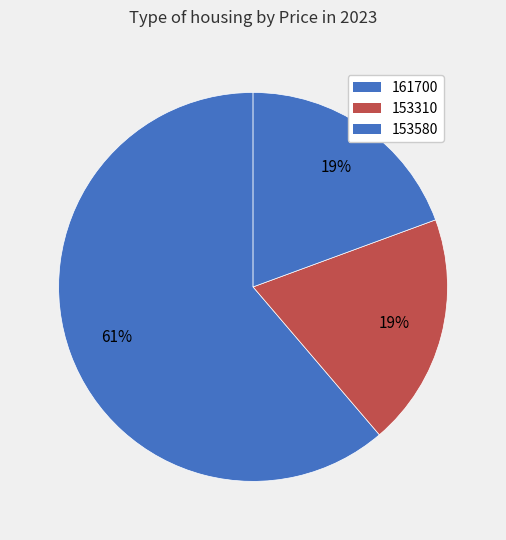

How many segments does this pie chart have?

3